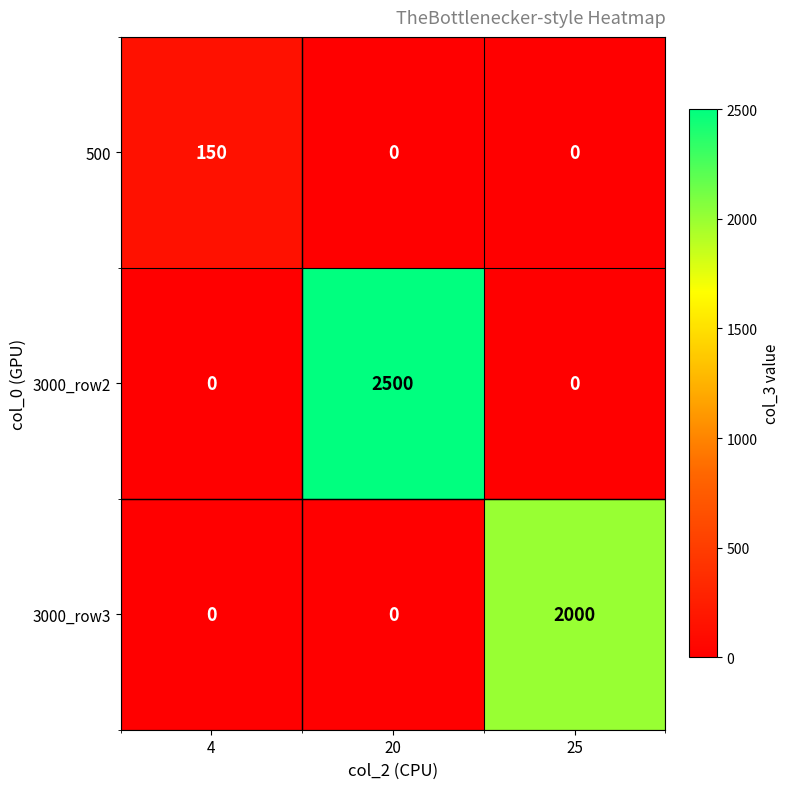

True or false: 500 has a value of -64 at 20.

False